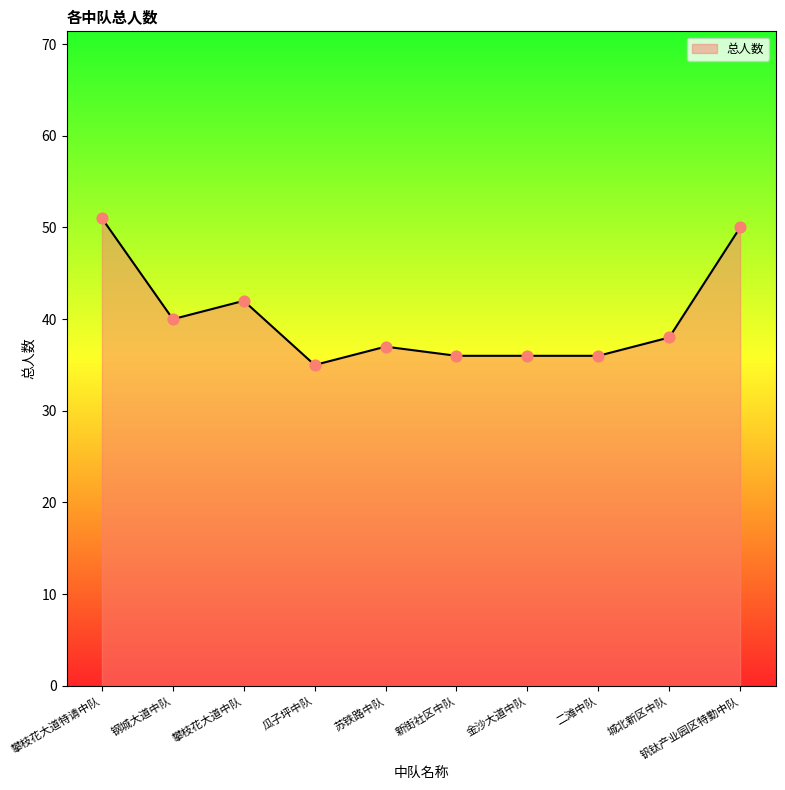

Approximately how many times larger is the value at 苏铁路中队 compared to 城北新区中队?

1.0